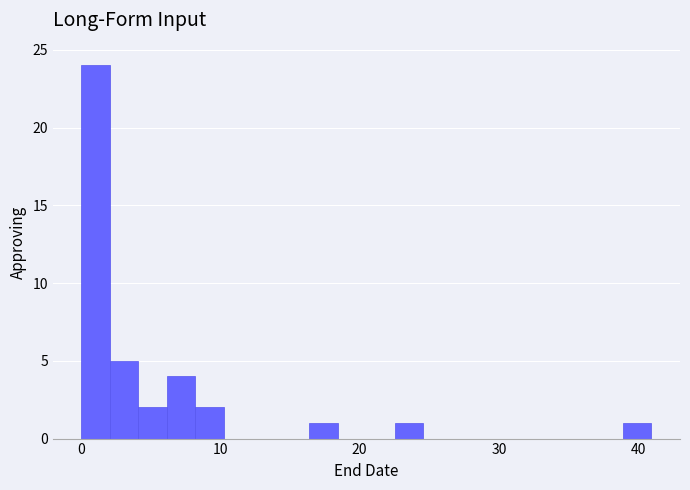

Around what value on the x-axis is the tallest bar? Give the approximate position of its centre, as read against the axis.

1